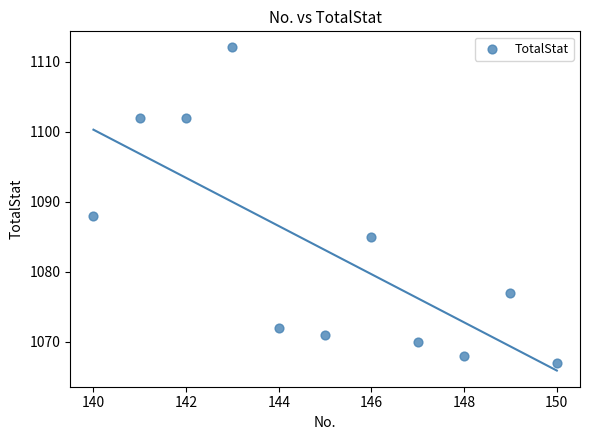

What Y value in the scatter plot is closest to 1089?

1088